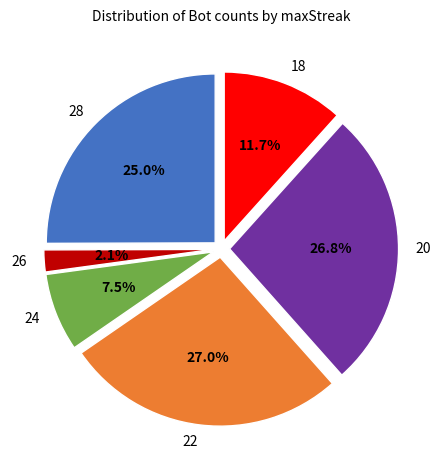

Is there any slice that represents more than half of the pie?

No